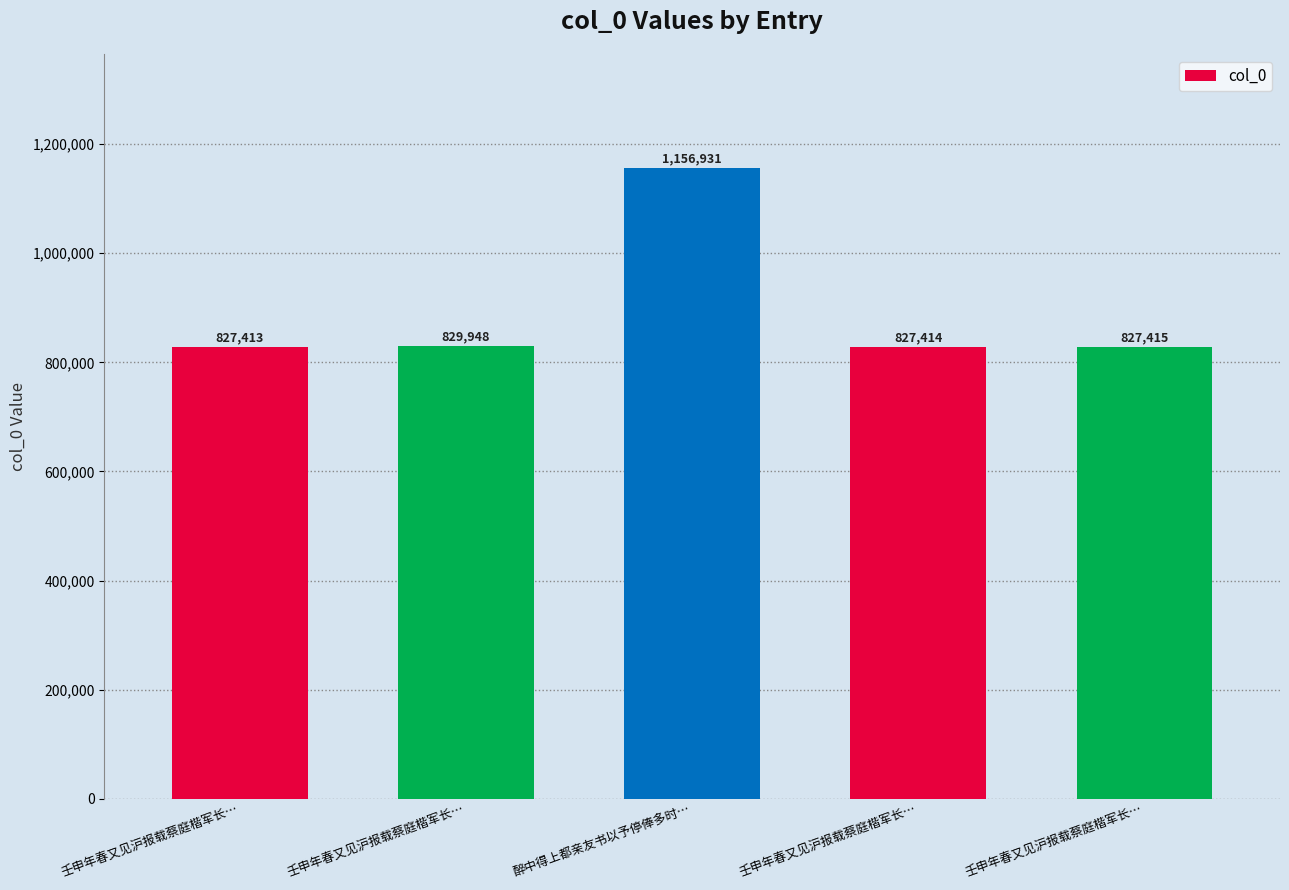

Count the number of categories in the chart.

5